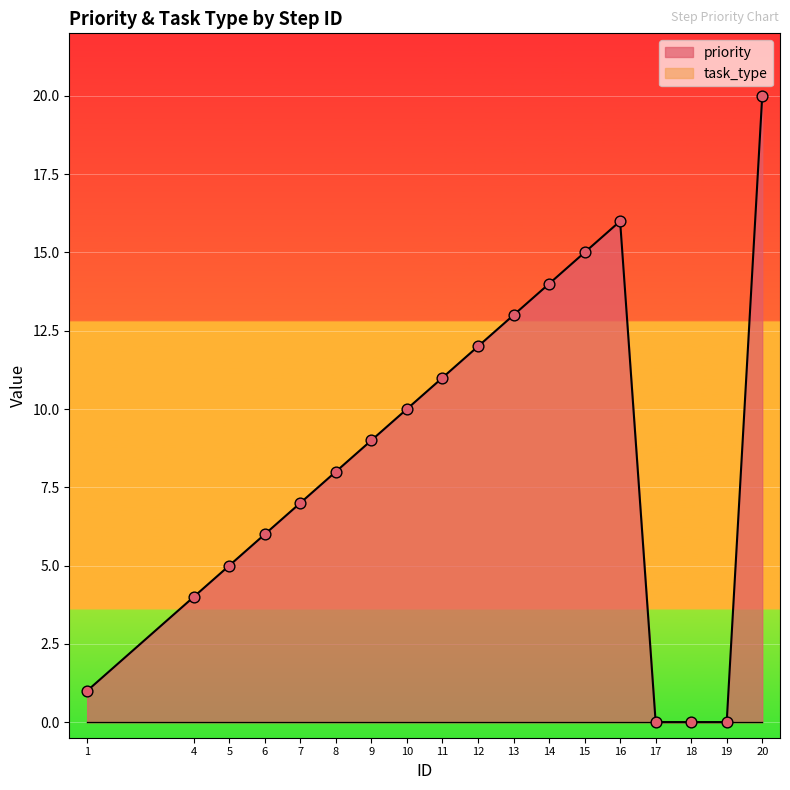

Approximately how many times larger is the value at 20 compared to 4?

5.0